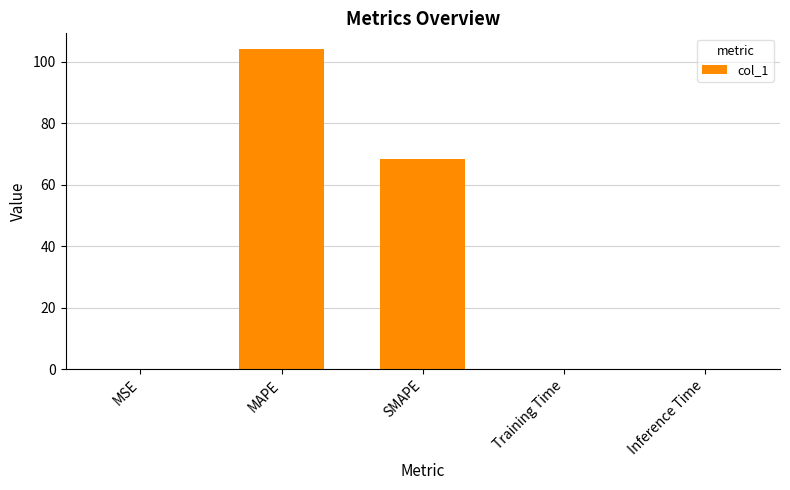

Which category has the highest value across all series?

MAPE